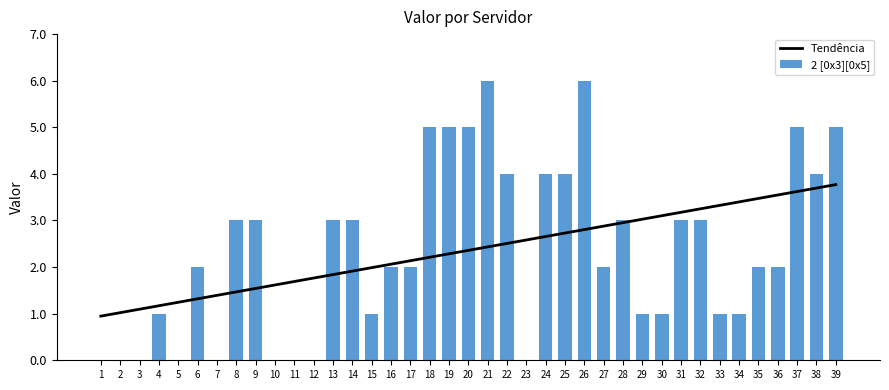

What is the difference between the second highest and second lowest values?

6